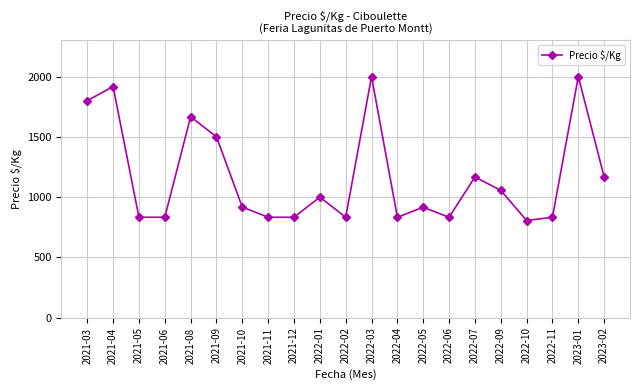

What is the maximum value shown in the chart?

2000